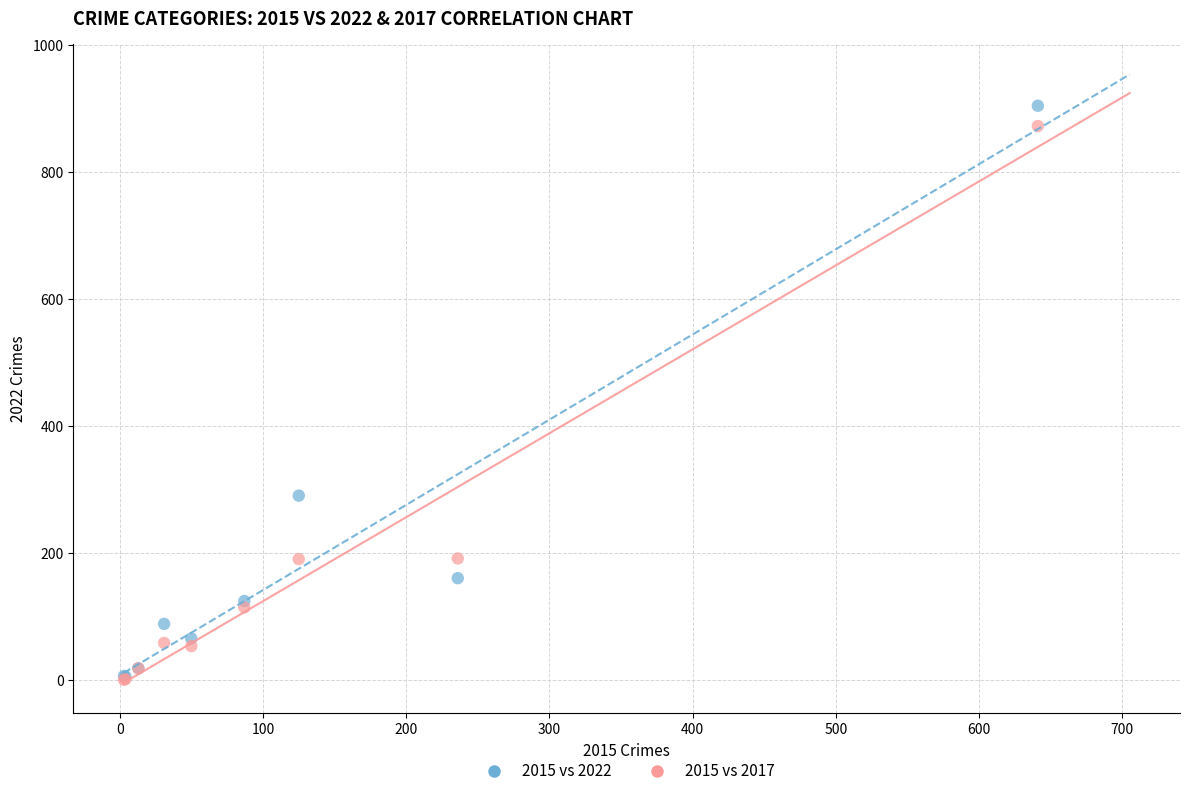

What are all the series names shown in the legend?

2015 vs 2022, 2015 vs 2017